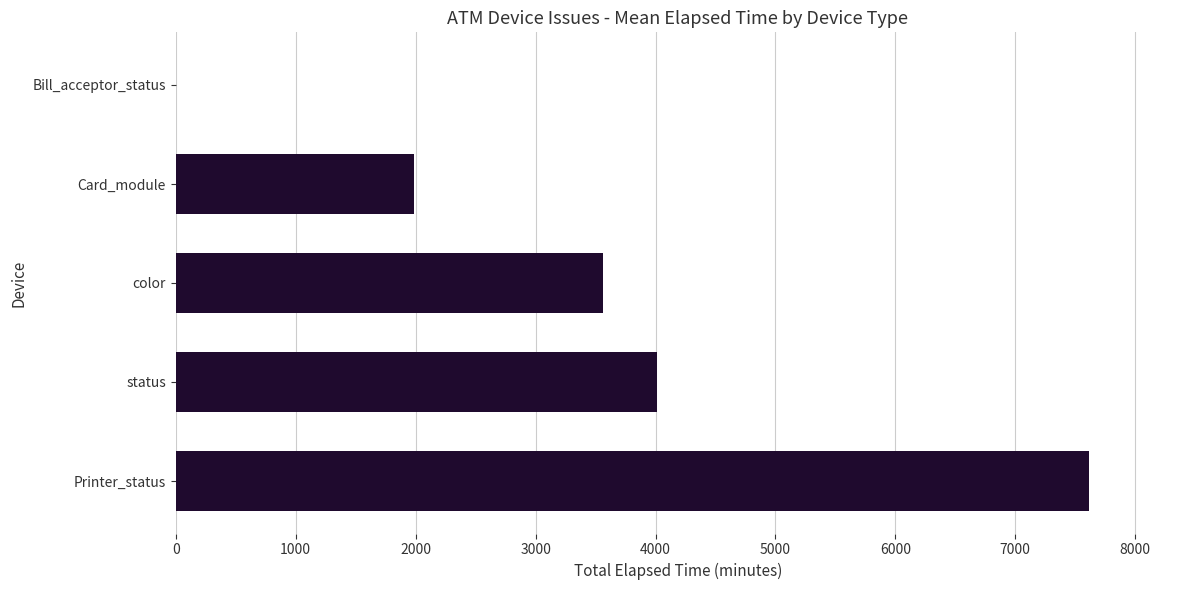

Between Bill_acceptor_status and status, which is larger?

status